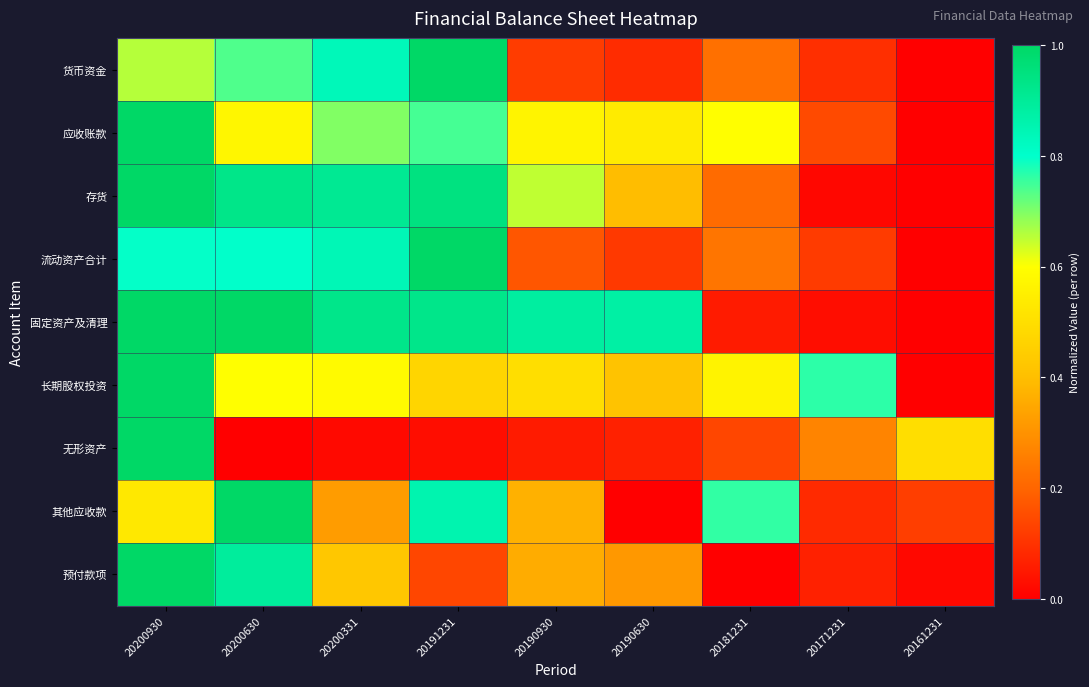

At 20190630, list the series in order from smallest to largest.

其他应收款, 无形资产, 货币资金, 流动资产合计, 预付款项, 存货, 长期股权投资, 应收账款, 固定资产及清理